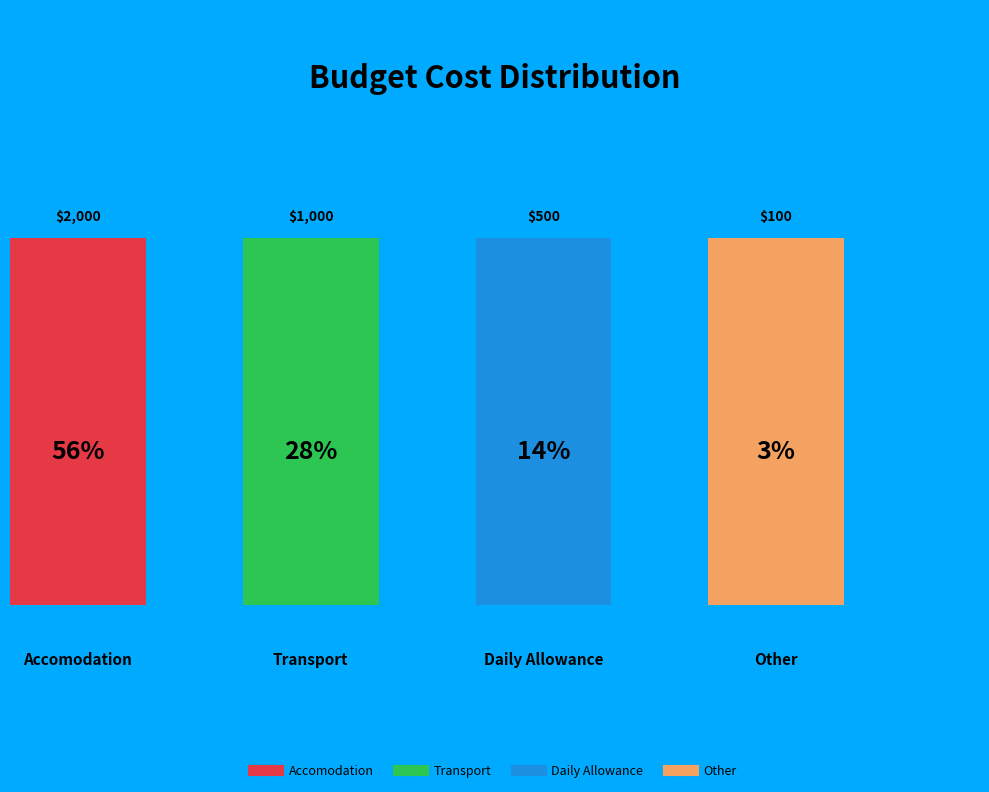

Combined, what portion of the pie is Transport and Accomodation?

83.3%